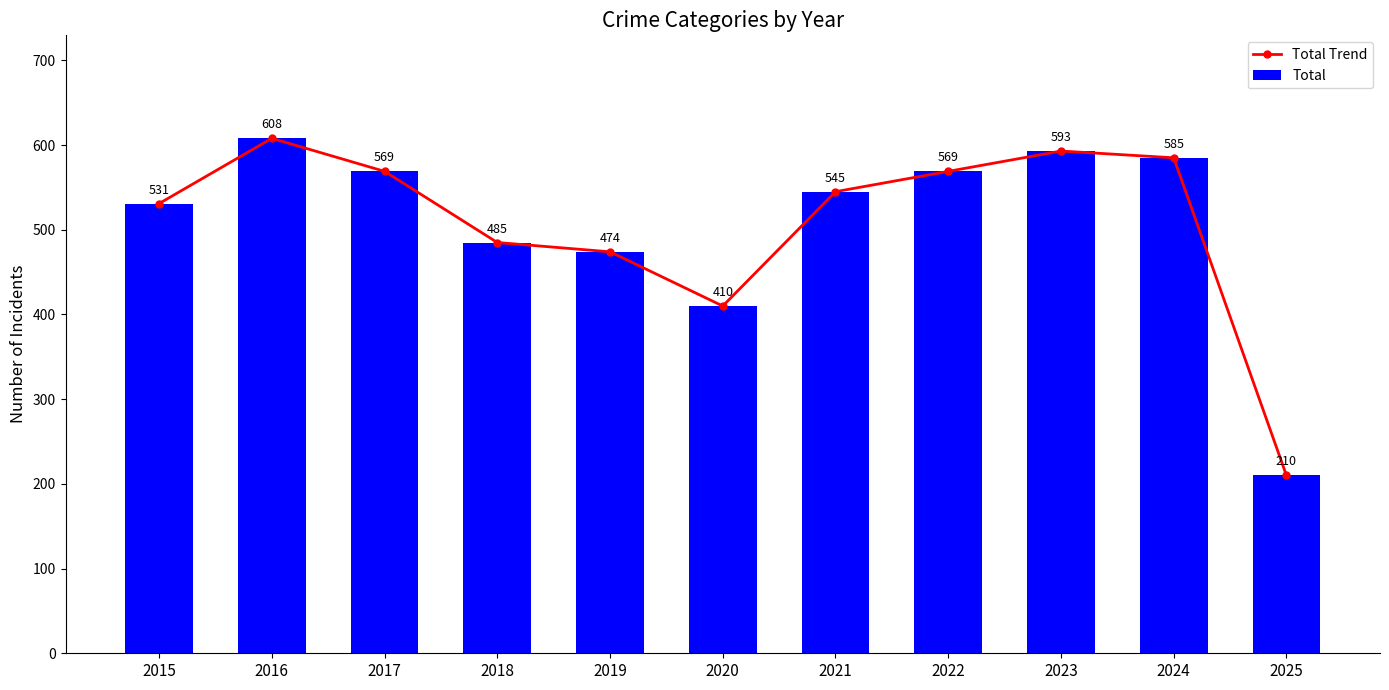

What is the difference between the second highest and second lowest values in the Total Trend series?

183